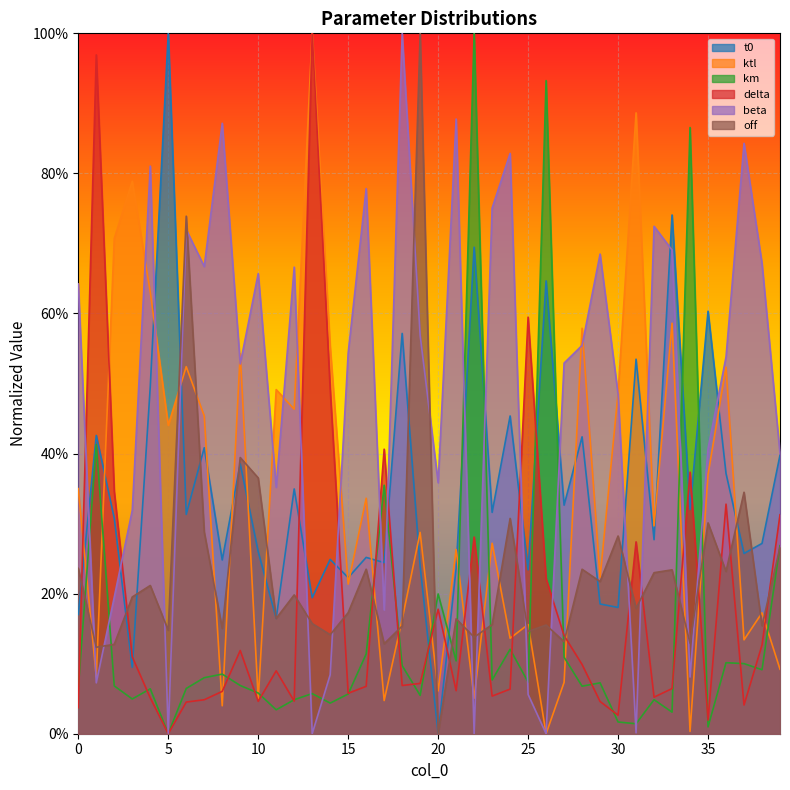

Reading left to right, transcribe all the data shown in this chart.

t0: 0.2	0.4	0.3	0.1	0.5	1.0	0.3	0.4	0.2	0.4	0.3	0.2	0.3	0.2	0.2	0.2	0.3	0.2	0.6	0.2	0.0	0.2	0.7	0.3	0.5	0.2	0.6	0.3	0.4	0.2	0.2	0.5	0.3	0.7	0.3	0.6	0.4	0.3	0.3	0.4
ktl: 0.3	0.1	0.7	0.8	0.6	0.4	0.5	0.5	0.0	0.5	0.0	0.5	0.5	1.0	0.6	0.2	0.3	0.0	0.2	0.3	0.1	0.3	0.1	0.3	0.1	0.2	0.0	0.1	0.6	0.2	0.5	0.9	0.3	0.6	0.0	0.4	0.5	0.1	0.2	0.1
km: 0.1	0.4	0.1	0.0	0.1	0.0	0.1	0.1	0.1	0.1	0.1	0.0	0.0	0.1	0.0	0.1	0.1	0.4	0.1	0.1	0.2	0.1	1.0	0.1	0.1	0.1	0.9	0.1	0.1	0.1	0.0	0.0	0.0	0.0	0.9	0.0	0.1	0.1	0.1	0.3
delta: 0.0	1.0	0.3	0.1	0.1	0.0	0.0	0.0	0.1	0.1	0.0	0.1	0.0	1.0	0.5	0.1	0.1	0.4	0.1	0.1	0.2	0.1	0.3	0.1	0.1	0.6	0.2	0.1	0.1	0.0	0.0	0.3	0.1	0.1	0.4	0.0	0.3	0.0	0.1	0.3
beta: 0.6	0.1	0.2	0.3	0.8	0.0	0.7	0.7	0.9	0.5	0.7	0.4	0.7	0.0	0.1	0.5	0.8	0.2	1.0	0.6	0.4	0.9	0.0	0.8	0.8	0.1	0.0	0.5	0.6	0.7	0.5	0.0	0.7	0.7	0.1	0.4	0.5	0.8	0.7	0.4
off: 0.2	0.1	0.1	0.2	0.2	0.1	0.7	0.3	0.2	0.4	0.4	0.2	0.2	0.2	0.1	0.2	0.2	0.1	0.2	1.0	0.0	0.2	0.1	0.2	0.3	0.1	0.2	0.1	0.2	0.2	0.3	0.2	0.2	0.2	0.1	0.3	0.2	0.3	0.2	0.3